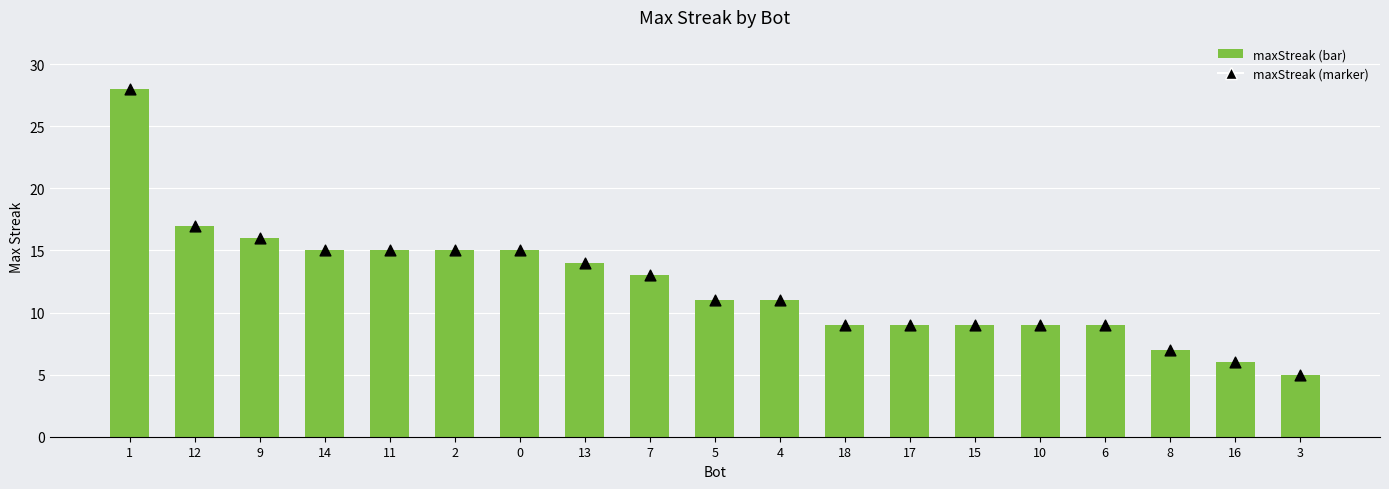

What is the total value across all series at 17?

18